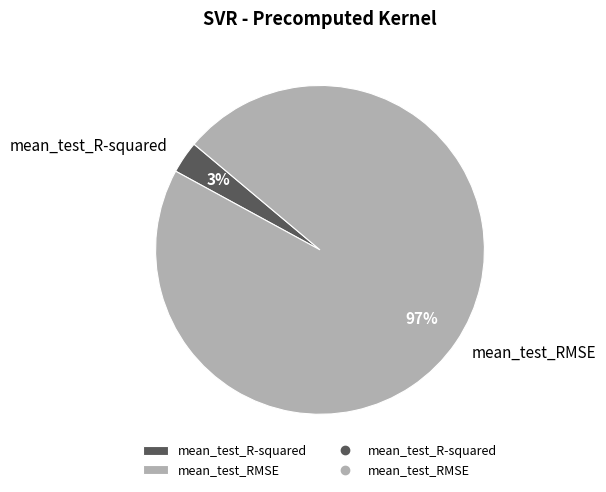

To the nearest percent, what percentage of the pie is mean_test_RMSE?

97%